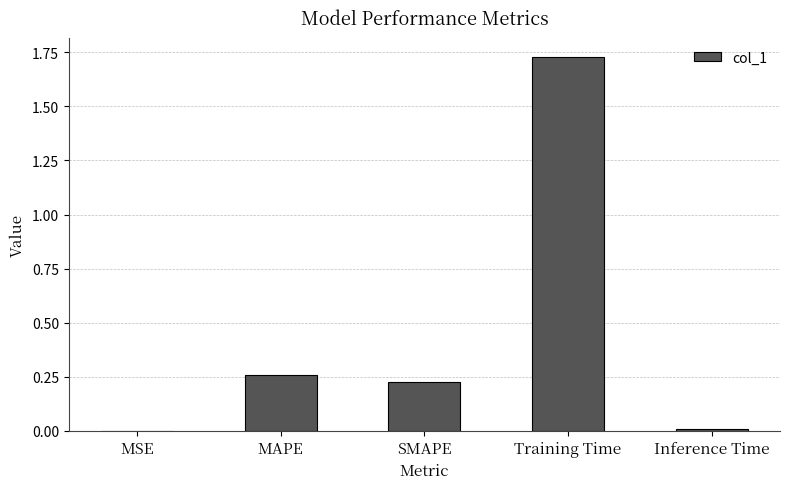

At which category does the chart reach its peak across all series?

Training Time